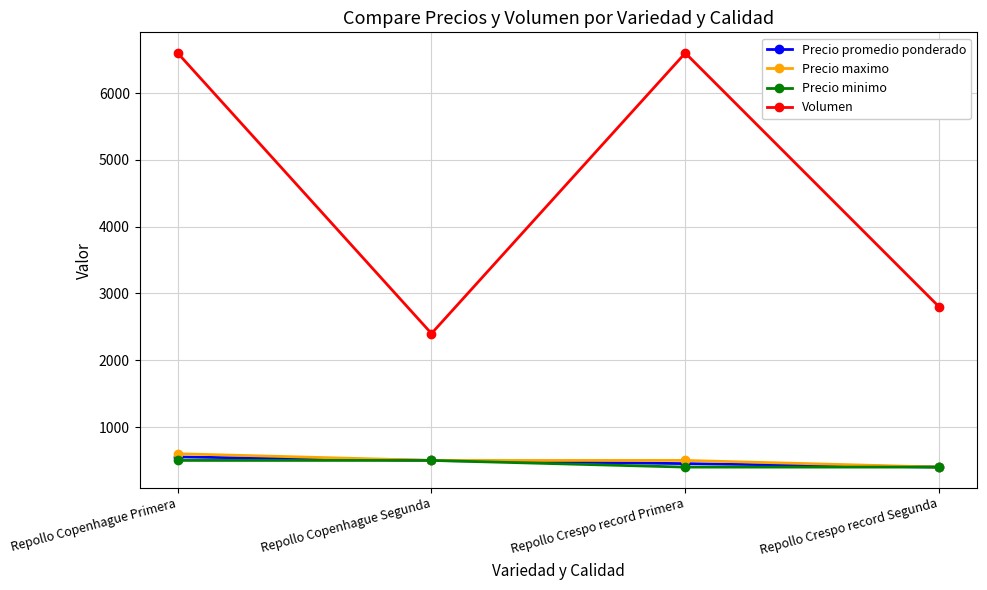

The Precio minimo series shows 890 at Repollo Copenhague Segunda. True or false?

False